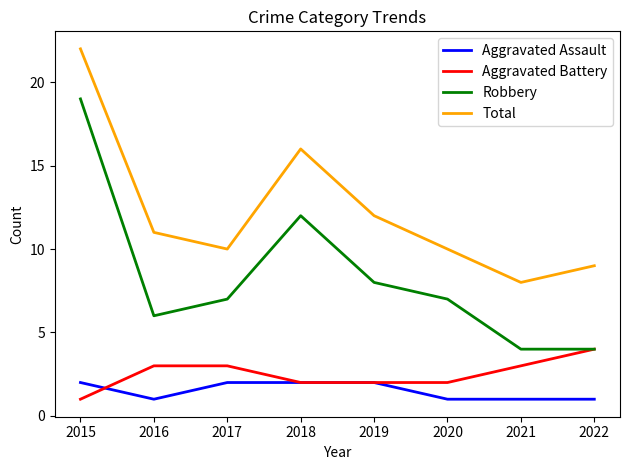

At which label is Robbery closest to 11?

2018